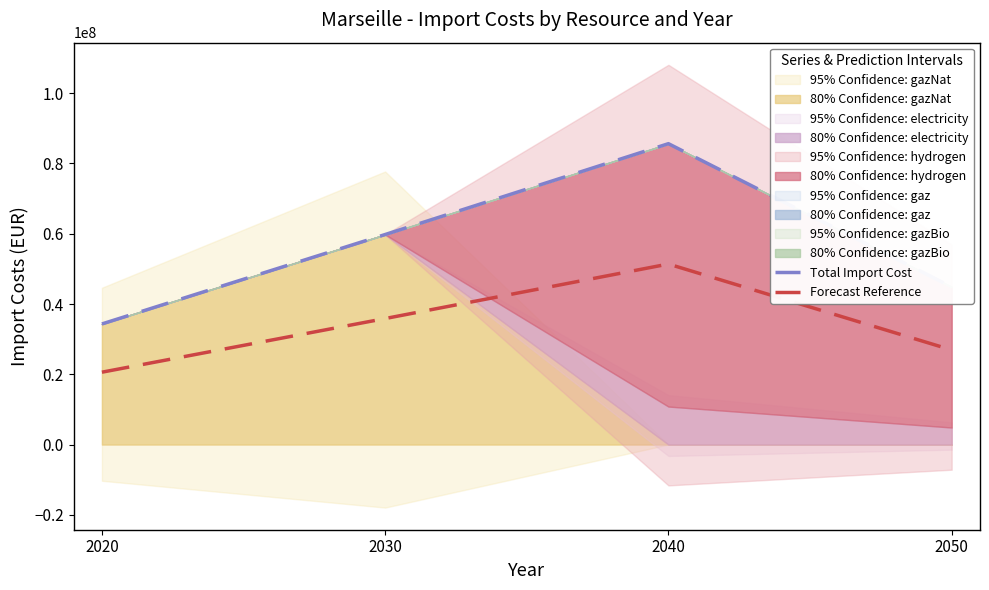

What is the maximum value for Total Import Cost?

85636582.6